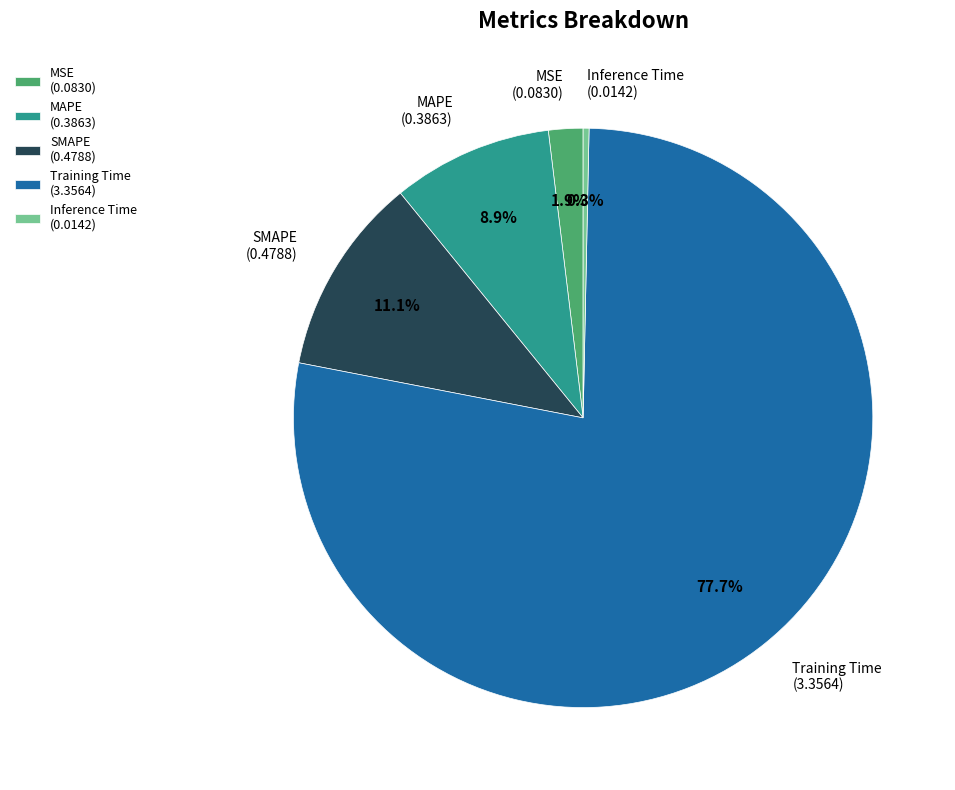

Which slice is the smallest?

Inference Time